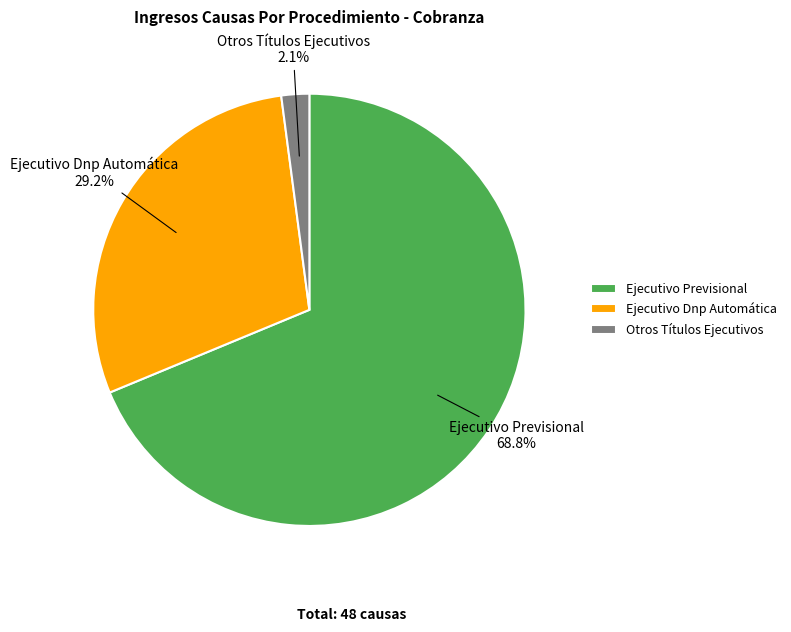

Count the number of slices in the pie.

3